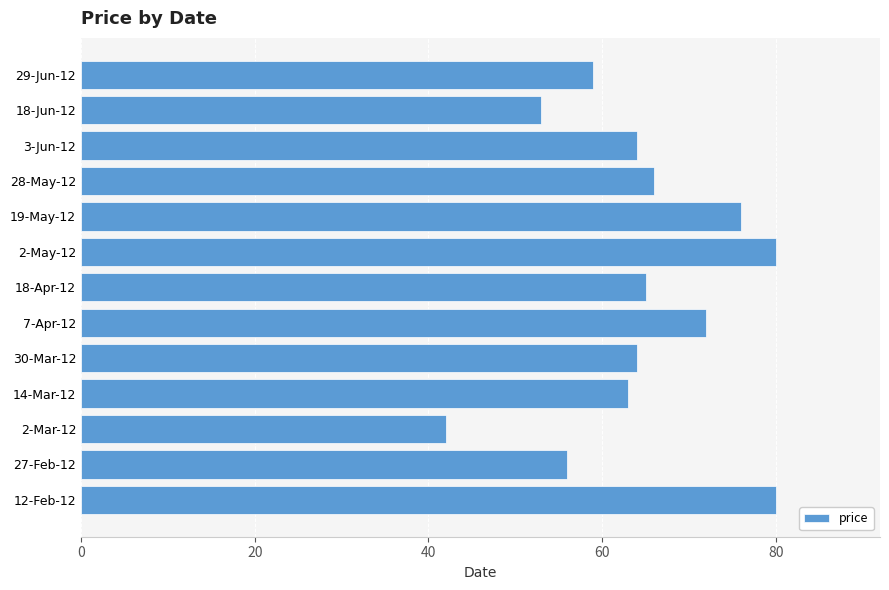

How many categories are shown in the chart?

13